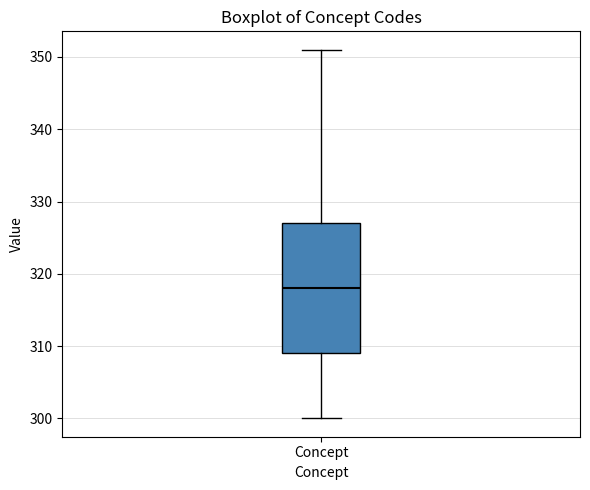

Where does the median line of the box for Concept sit on the y-axis? The values are not printed on the chart, so give them approximately, as read against the axis.

318